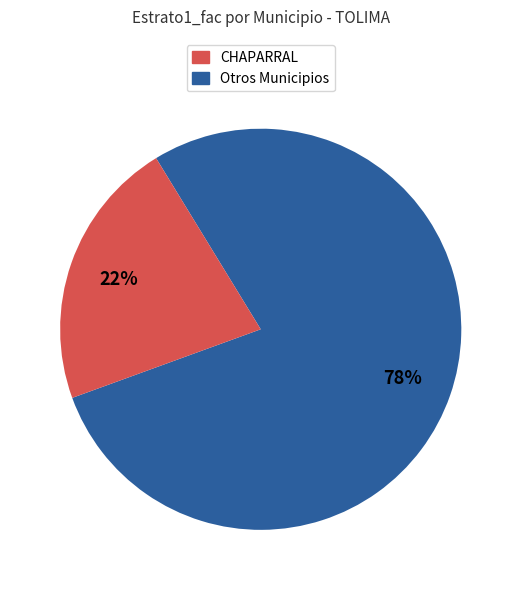

To the nearest percent, what is the difference between the CHAPARRAL and Otros Municipios slice percentages?

56%